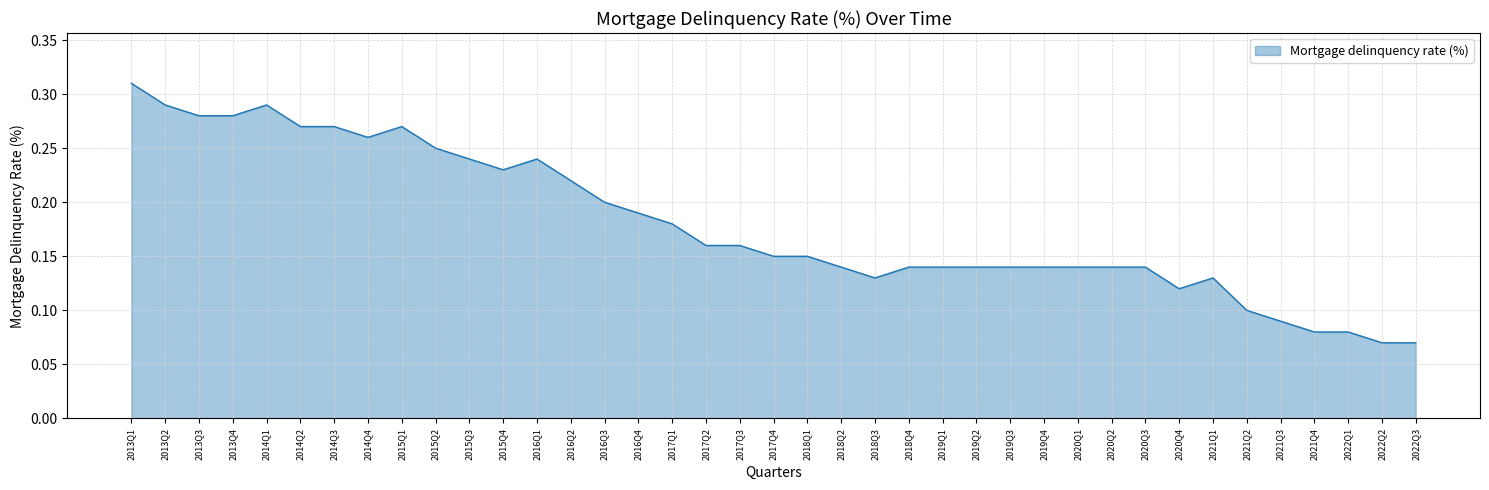

What position from the left is 2017Q1?

17